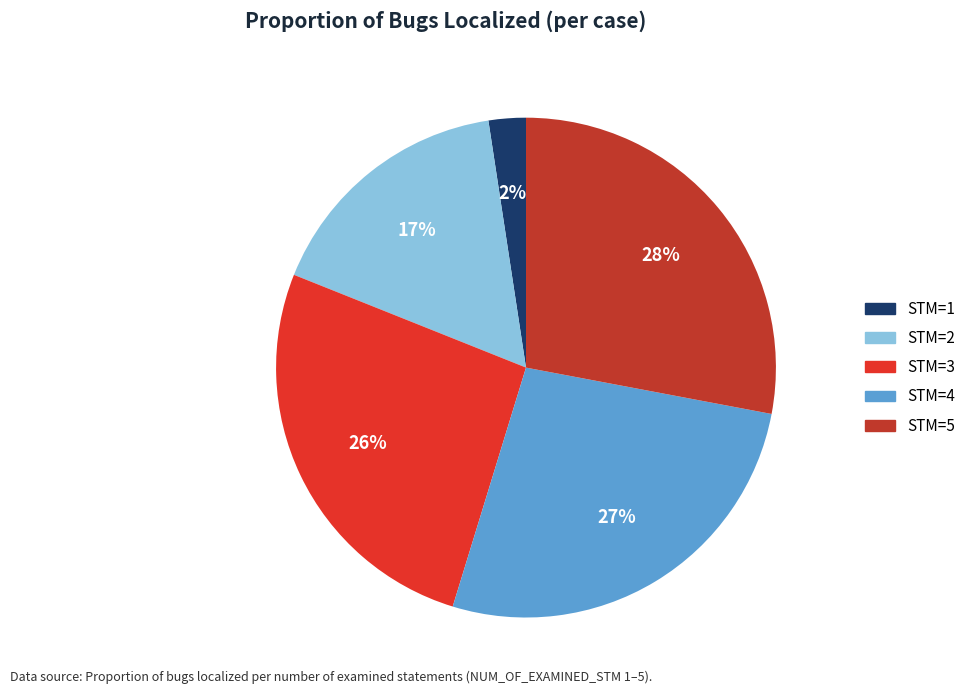

What is the smallest slice in the pie chart?

1